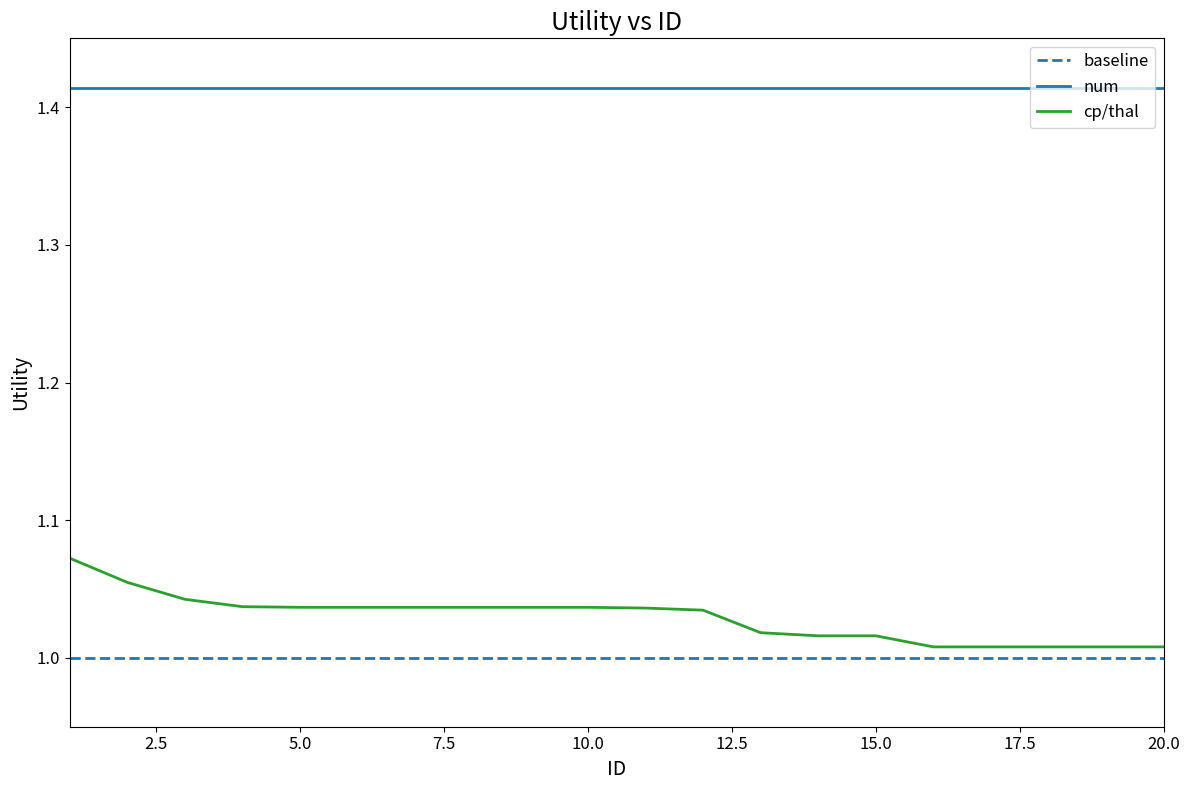

True or false: baseline and cp/thal cross at least once.

False